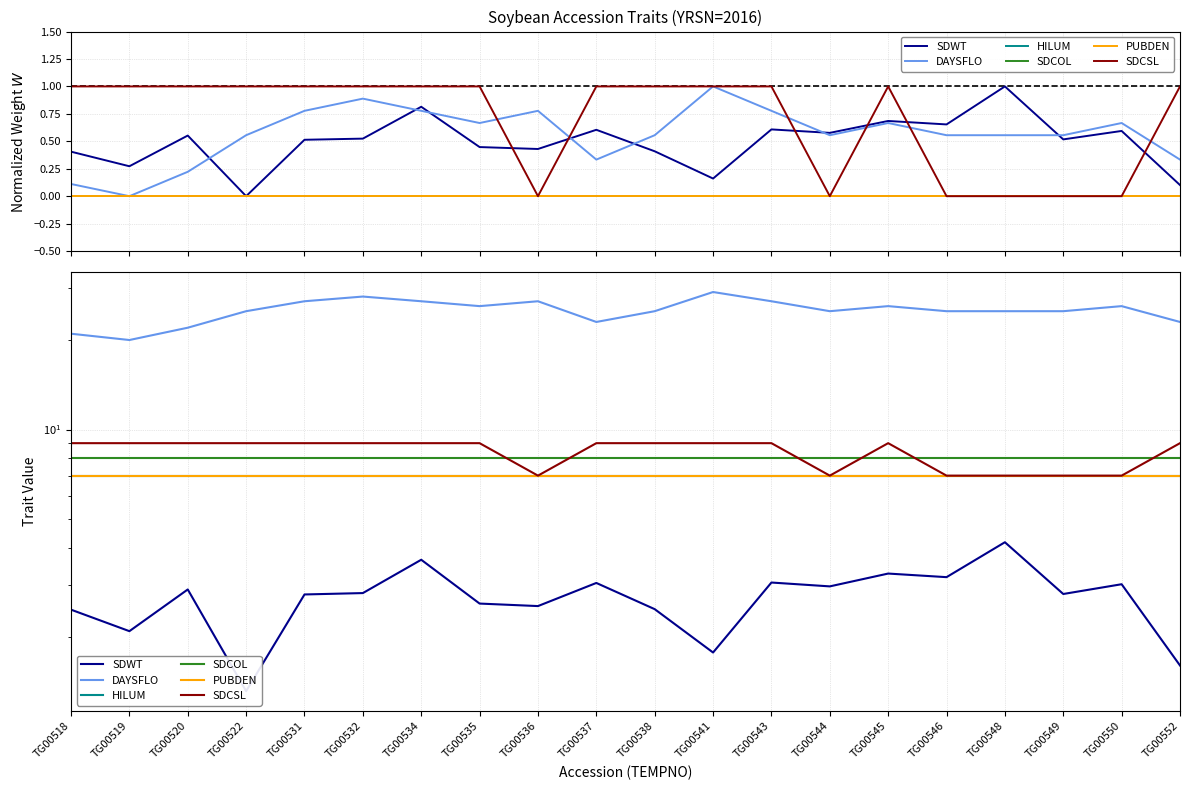

What is the difference between the maximum and minimum values in the SDWT series?

2.9